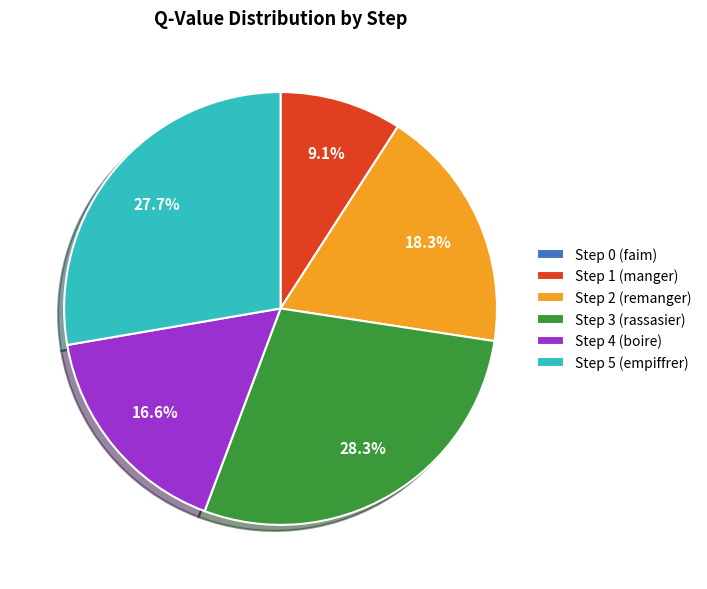

To the nearest percent, what is the difference between the largest and smallest slice percentages?

28%